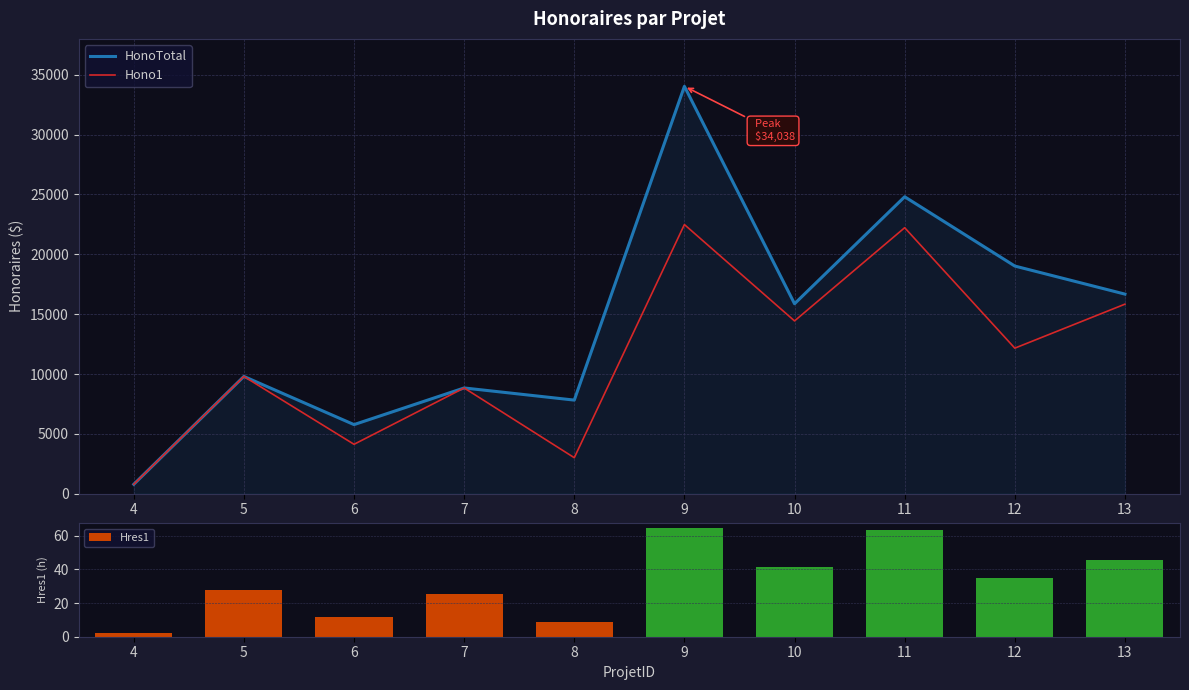

Reading right to left, transcribe all the data shown in this chart.

HonoTotal: 16677.5	19022.5	24810.0	15872.5	34037.5	7822.5	8837.5	5775.0	9800.0	787.5
Hono1: 15837.5	12162.5	22225.0	14437.5	22487.5	3010.0	8837.5	4130.0	9800.0	787.5
Hres1: 45.2	34.8	63.5	41.2	64.2	8.6	25.2	11.8	28.0	2.2